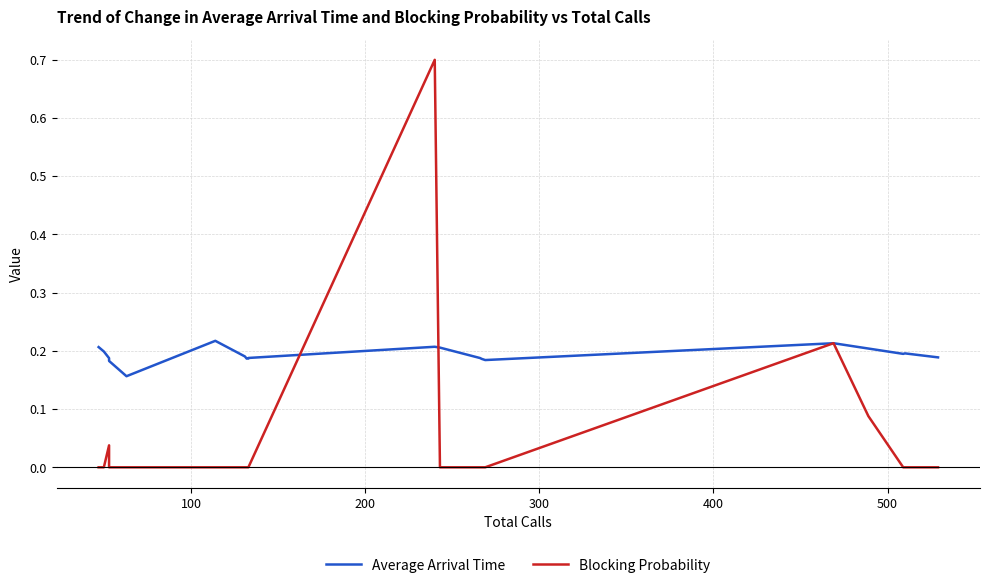

Rank the series by their maximum value, from lowest to highest.

Average Arrival Time, Blocking Probability